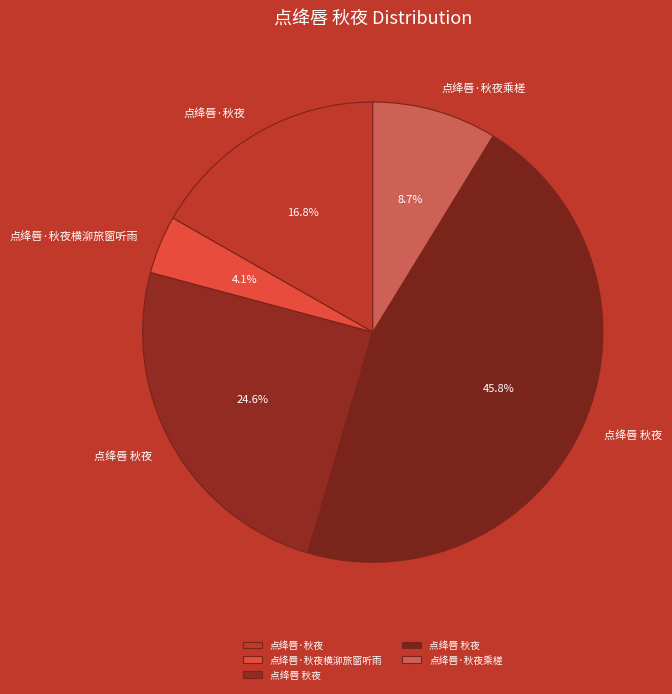

How many slices are in this pie chart?

5